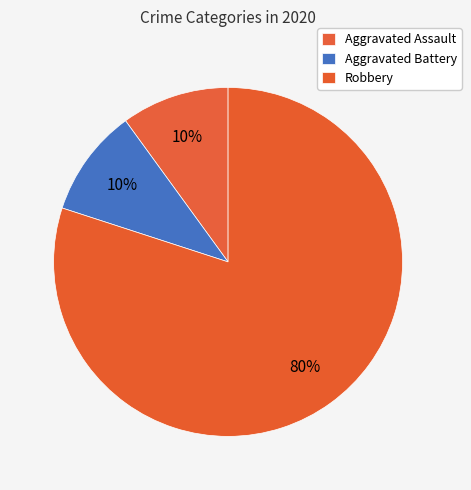

Count the number of slices in the pie.

3